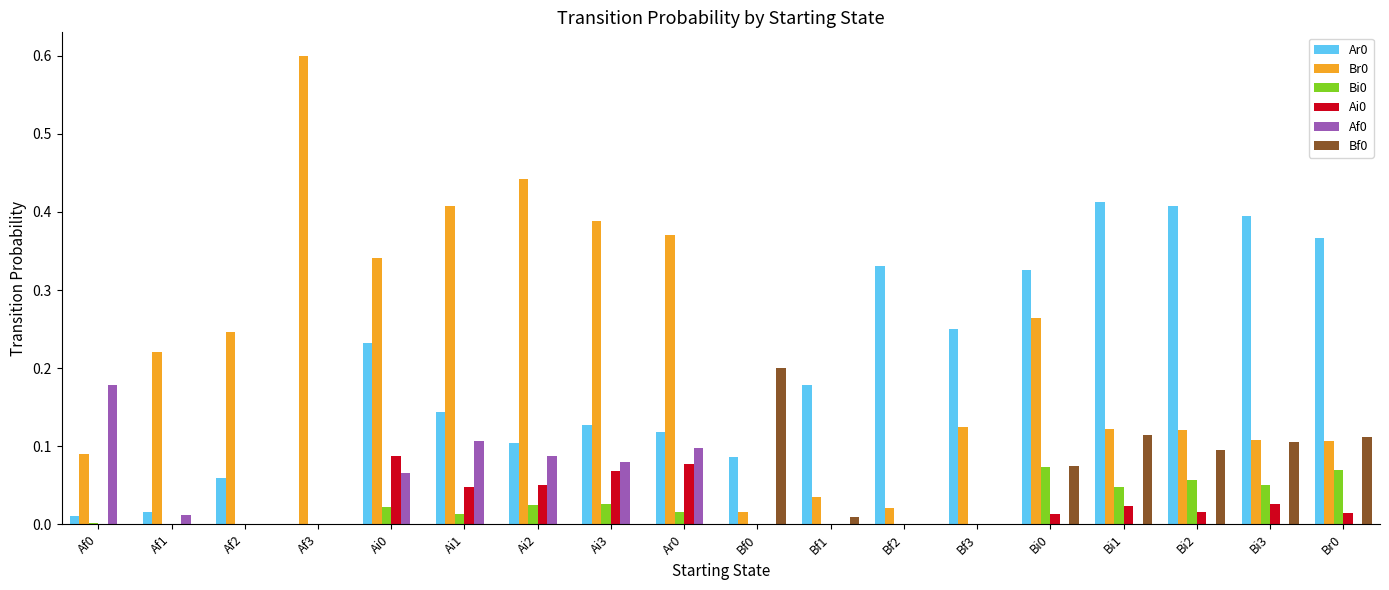

Does the chart contain stacked bars?

No